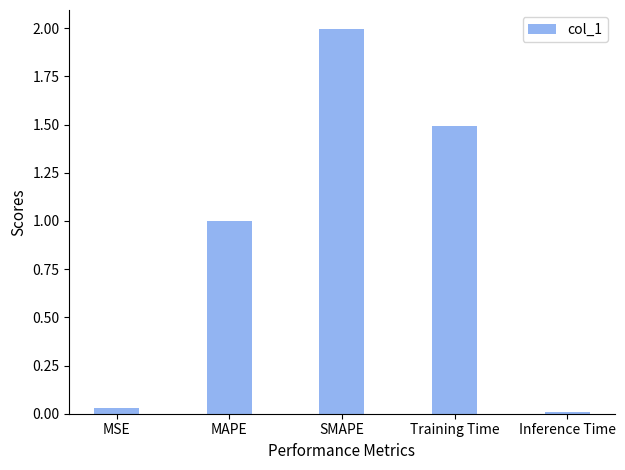

Is it true that the value at MAPE is 1.4?

False